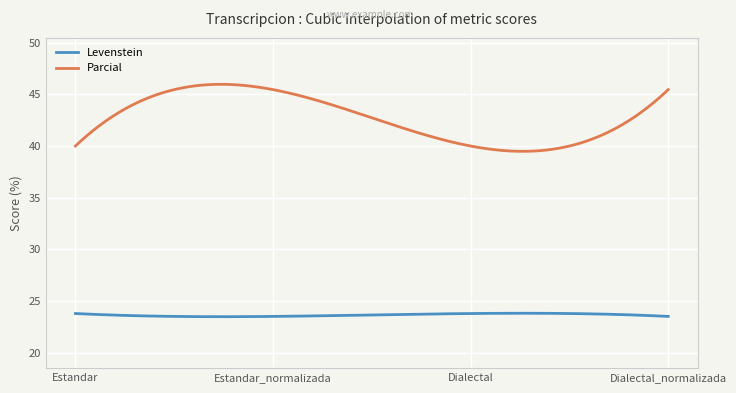

Which series has the largest total across all categories?

Parcial